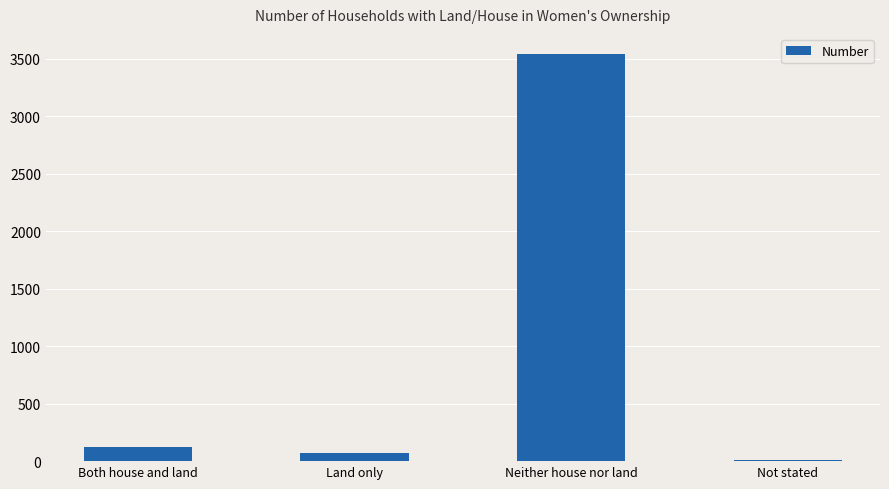

Are the bars horizontal?

No